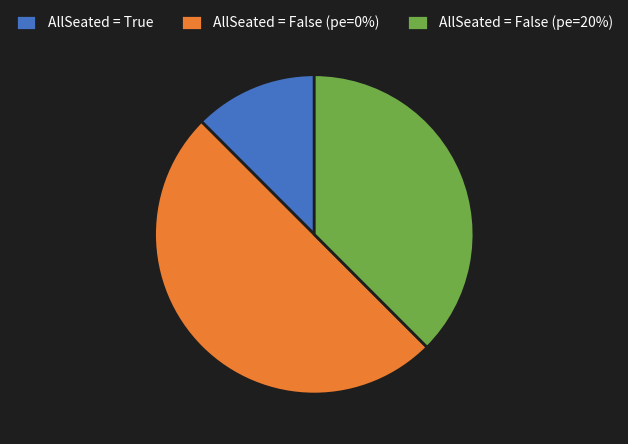

Rank the categories by value from lowest to highest.

AllSeated = True, AllSeated = False (pe=20%), AllSeated = False (pe=0%)